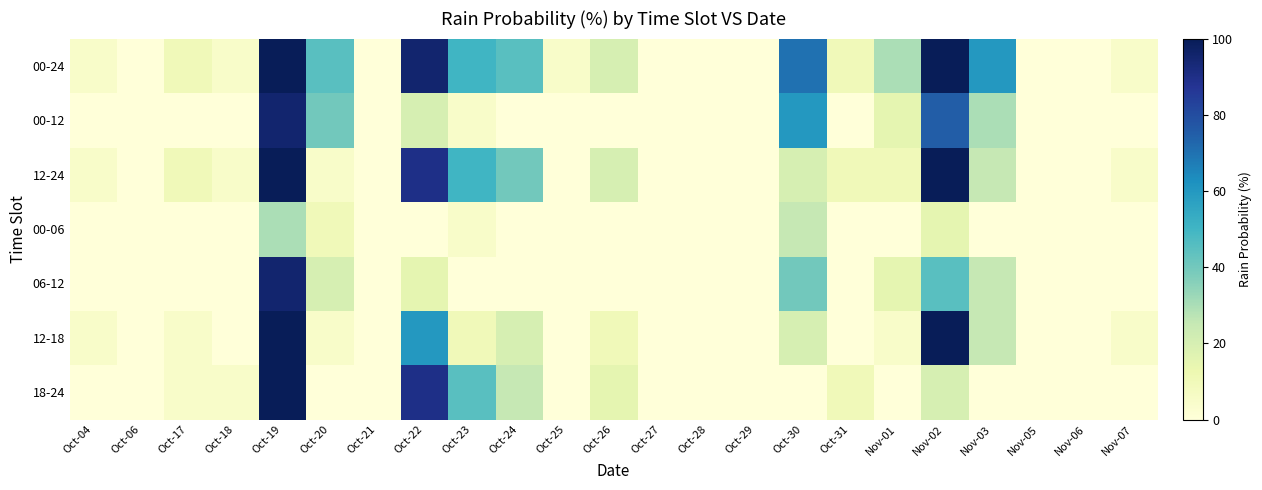

At which category is the sum across all series the highest?

Oct-19